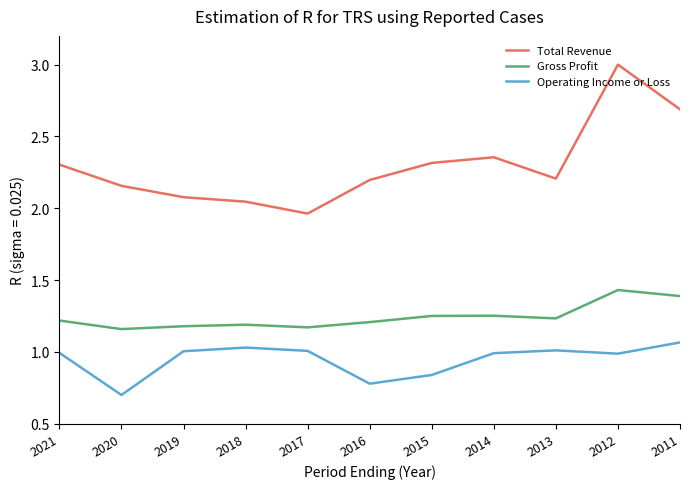

What is the sum of all Total Revenue values?

25.3